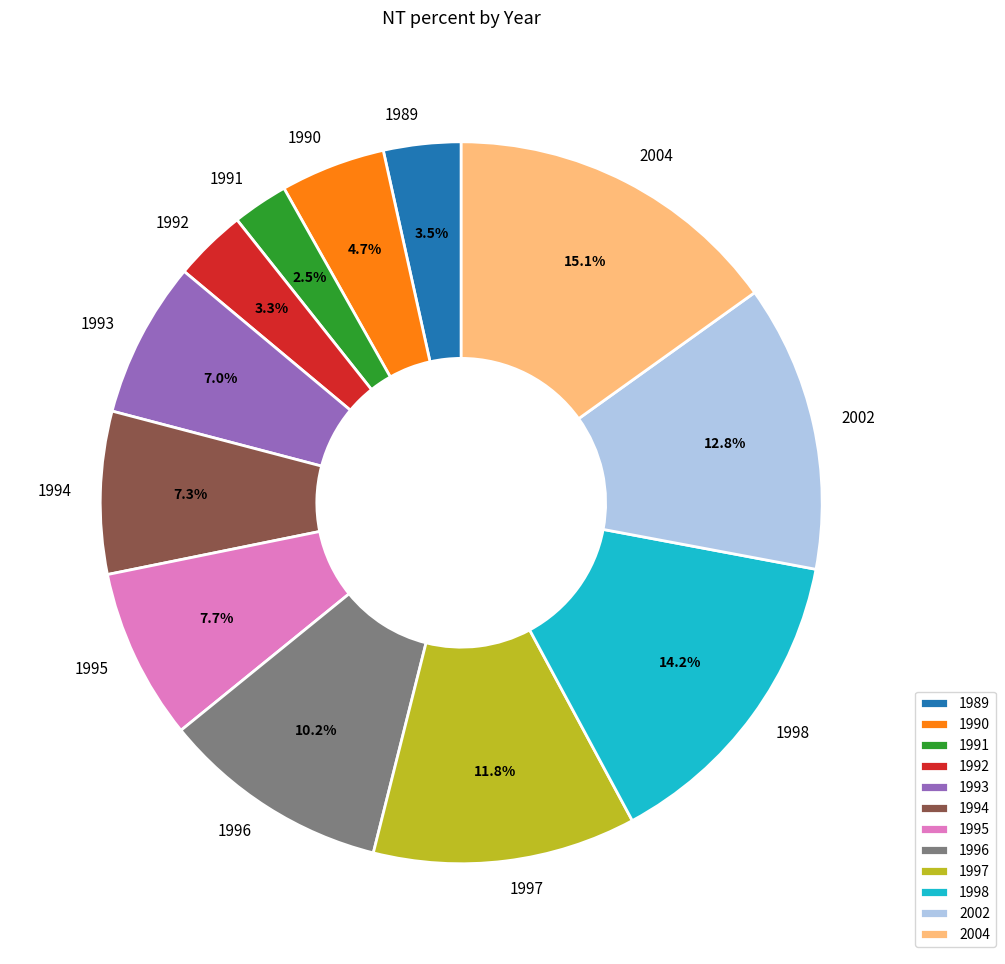

To the nearest percent, what is the average slice percentage?

8%